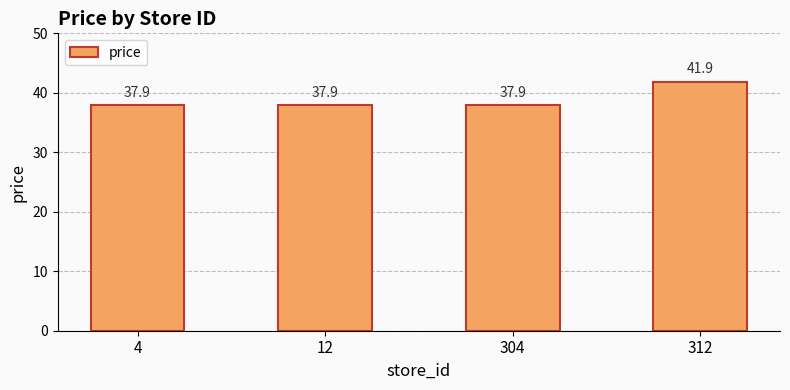

What is the minimum value shown in the chart?

37.9